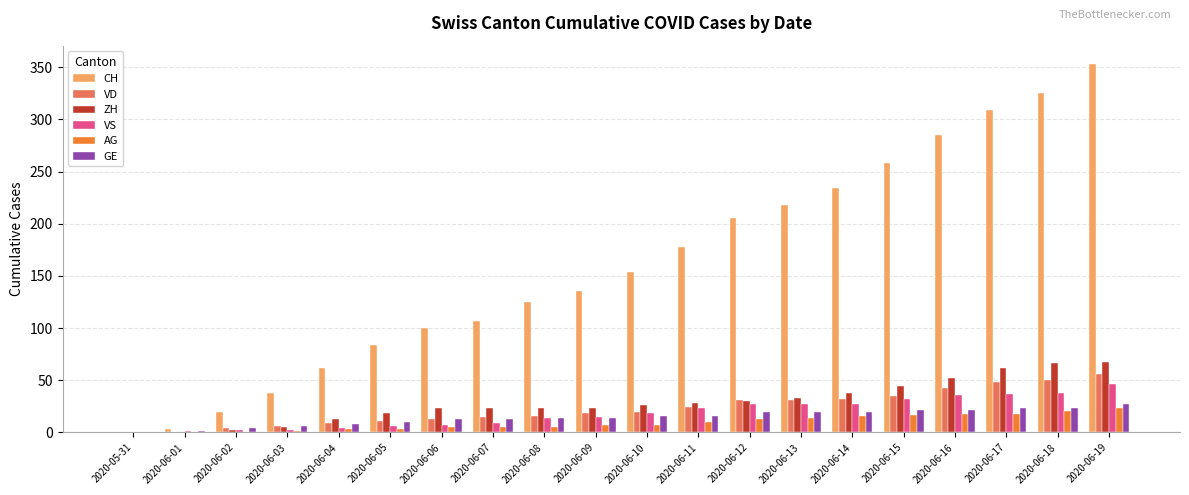

The value of ZH at 2020-06-15 is 45. True or false?

True